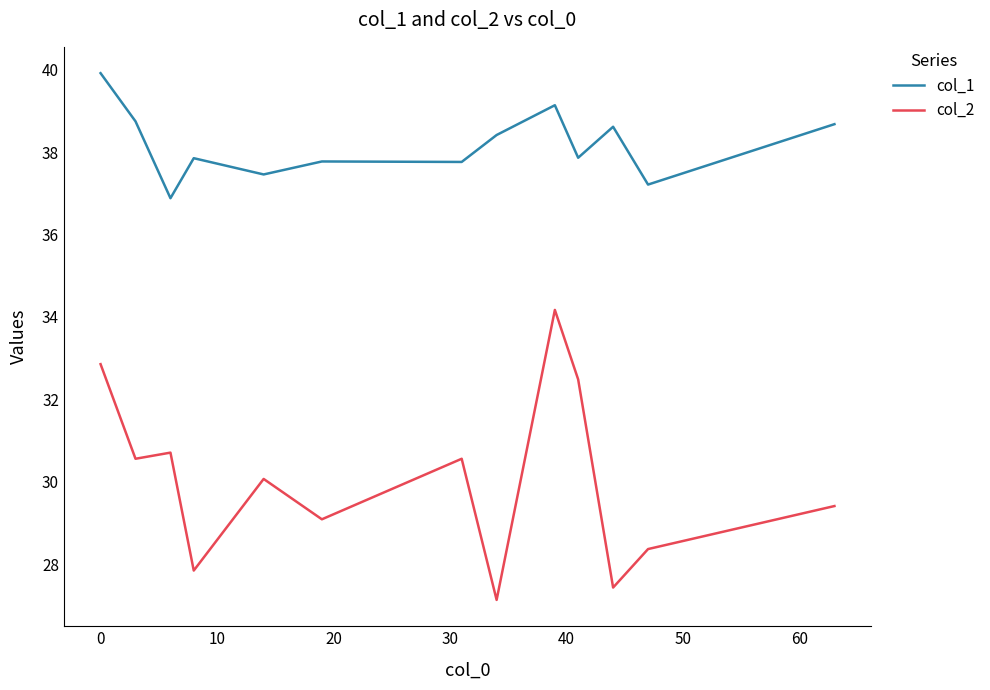

Which series has the largest total across all categories?

col_1